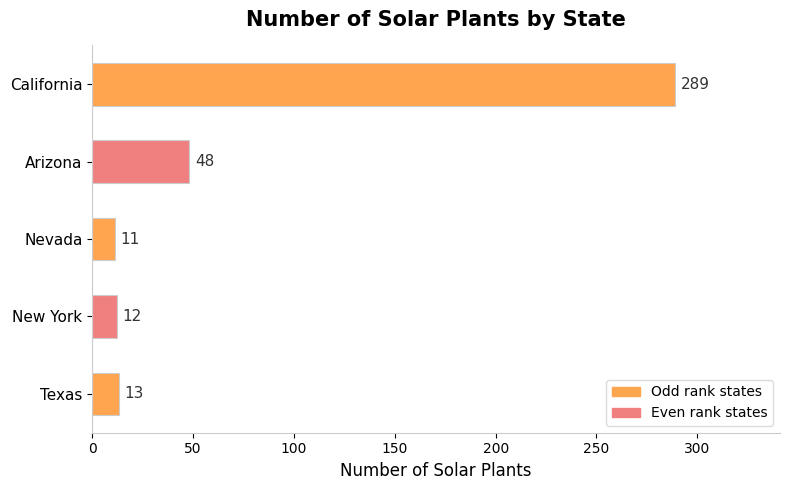

Reading top to bottom, extract all data points from this chart.

California=289	Arizona=48	Nevada=11	New York=12	Texas=13